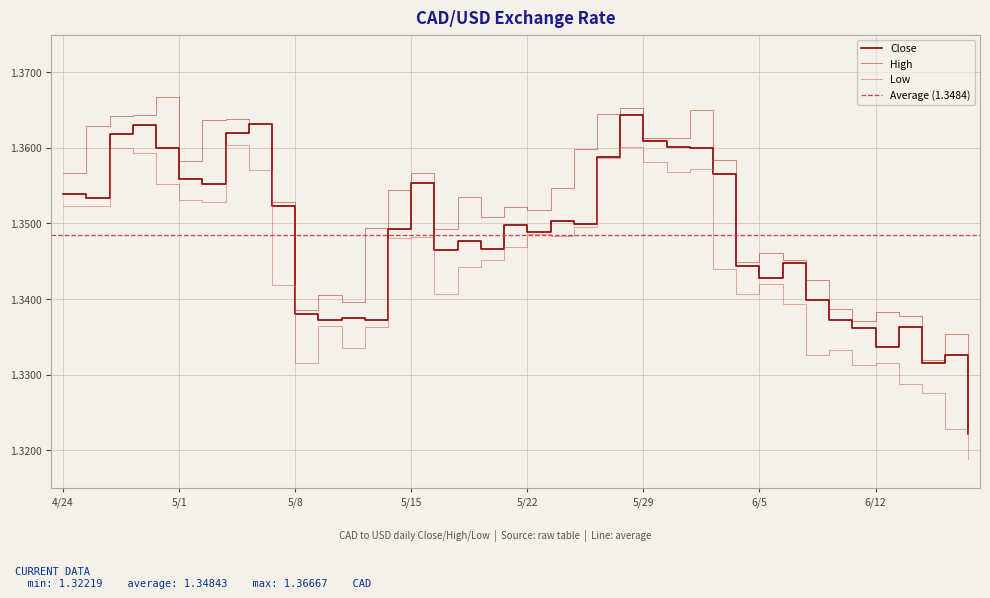

In Close, how many points are lower than both neighbors (excluding endpoints)?

11